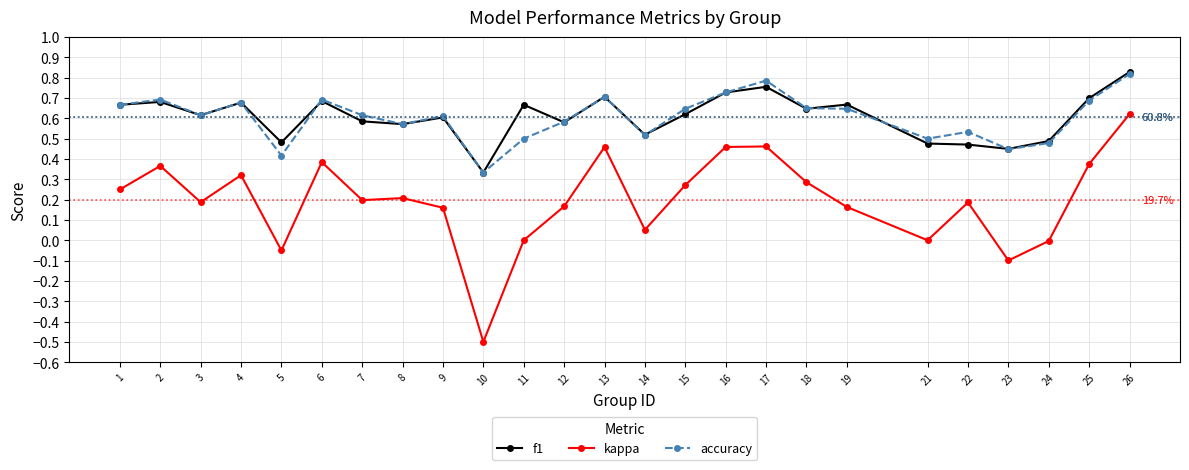

Which category has the highest value across all series?

26